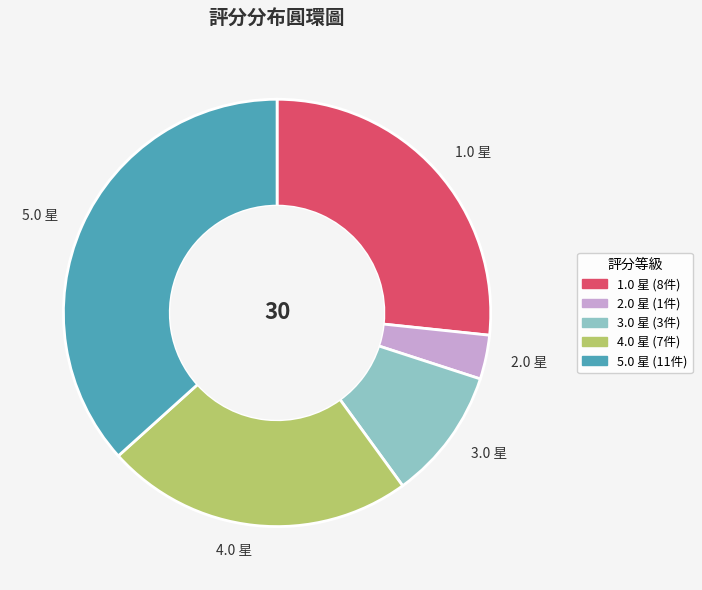

Which category has the smallest portion of the pie?

2.0 星